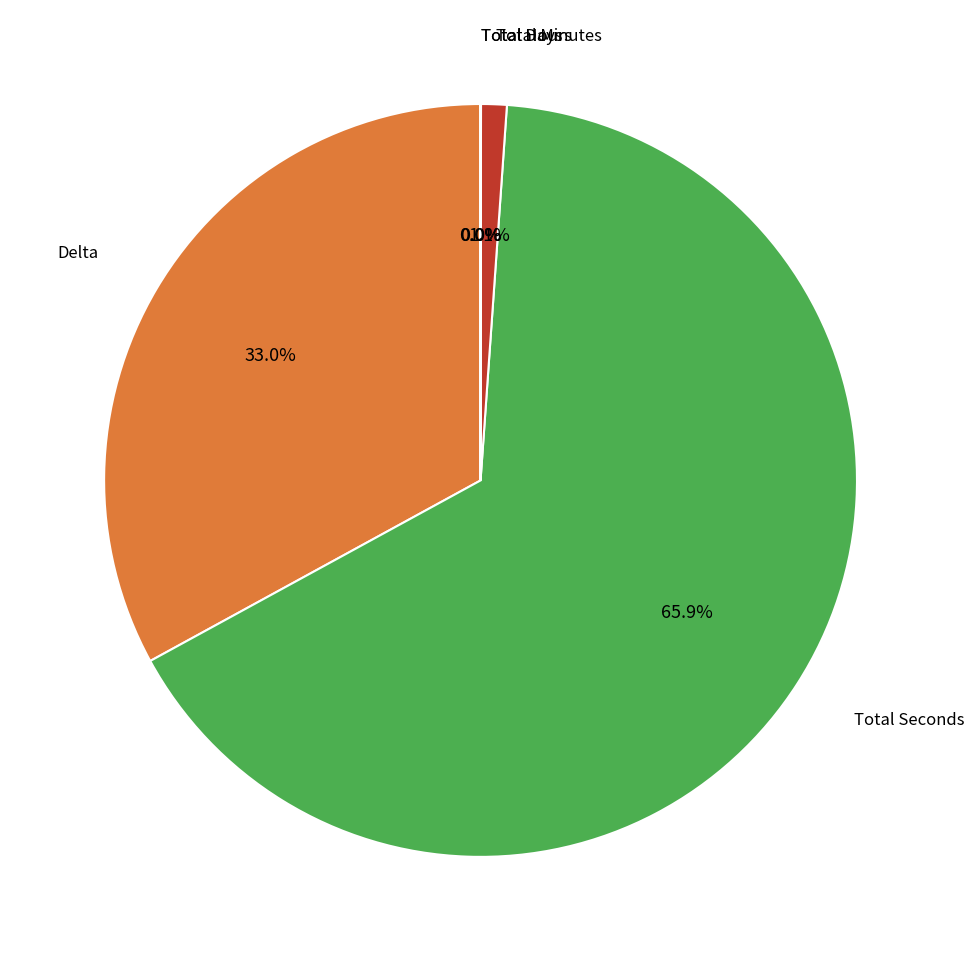

Is there a majority slice in this chart?

Yes